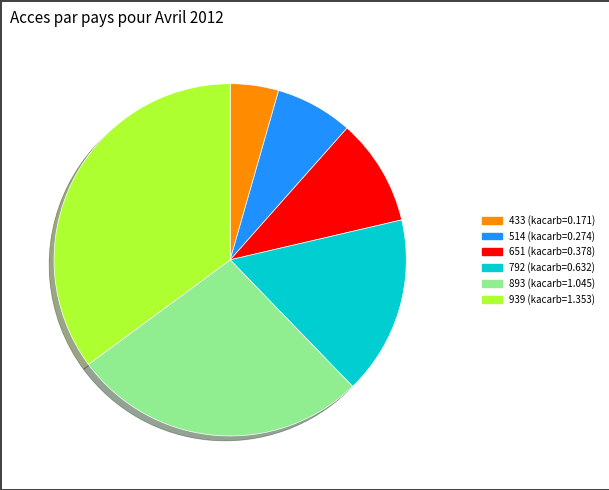

Rank the categories by value from lowest to highest.

433, 514, 651, 792, 893, 939